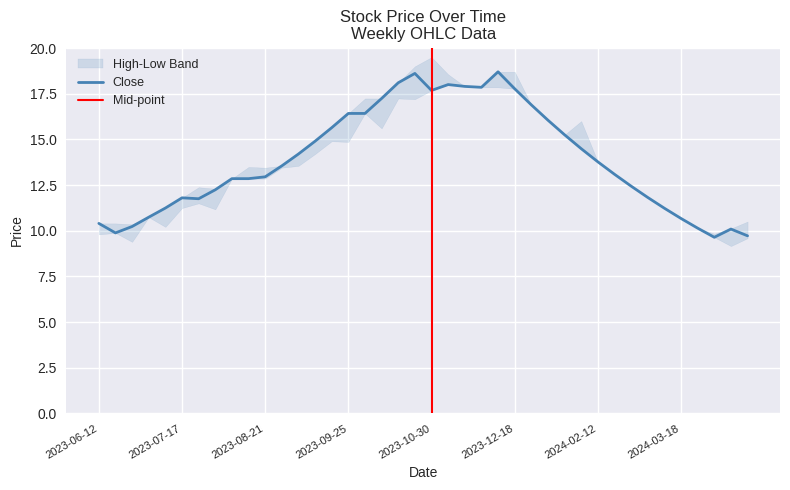

At which category does low reach its first local valley?

2023-06-26